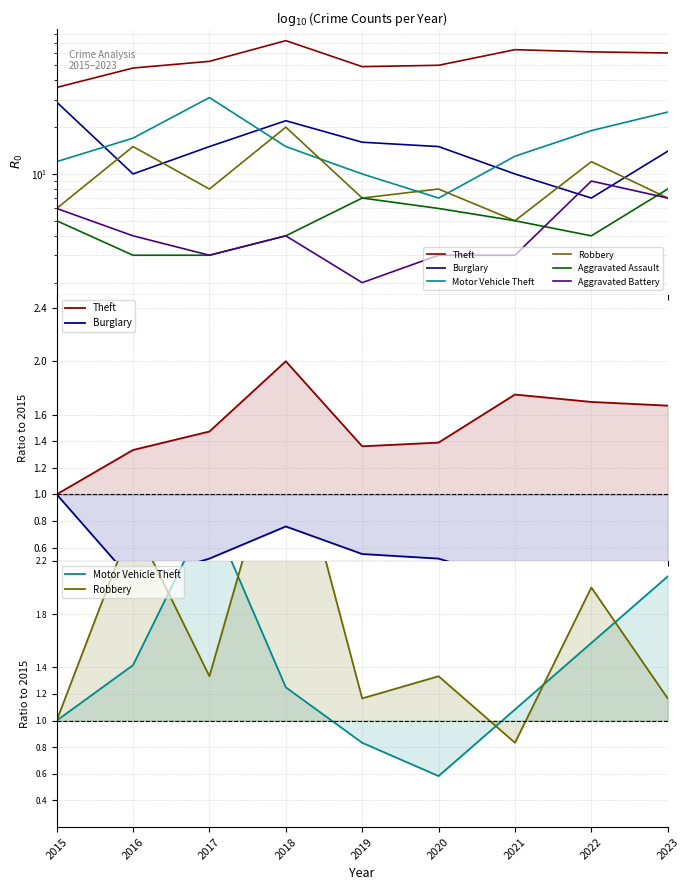

Reading left to right, transcribe all the data shown in this chart.

Theft: 2015=1.0	2016=1.3	2017=1.5	2018=2.0	2019=1.4	2020=1.4	2021=1.8	2022=1.7	2023=1.7
Burglary: 2015=1.0	2016=0.3	2017=0.5	2018=0.8	2019=0.6	2020=0.5	2021=0.3	2022=0.2	2023=0.5
Motor Vehicle Theft: 2015=1.0	2016=1.4	2017=2.6	2018=1.2	2019=0.8	2020=0.6	2021=1.1	2022=1.6	2023=2.1
Robbery: 2015=1.0	2016=2.5	2017=1.3	2018=3.3	2019=1.2	2020=1.3	2021=0.8	2022=2.0	2023=1.2
Aggravated Assault: 2015=5.0	2016=3.0	2017=3.0	2018=4.0	2019=7.0	2020=6.0	2021=5.0	2022=4.0	2023=8.0
Aggravated Battery: 2015=6.0	2016=4.0	2017=3.0	2018=4.0	2019=2.0	2020=3.0	2021=3.0	2022=9.0	2023=7.0